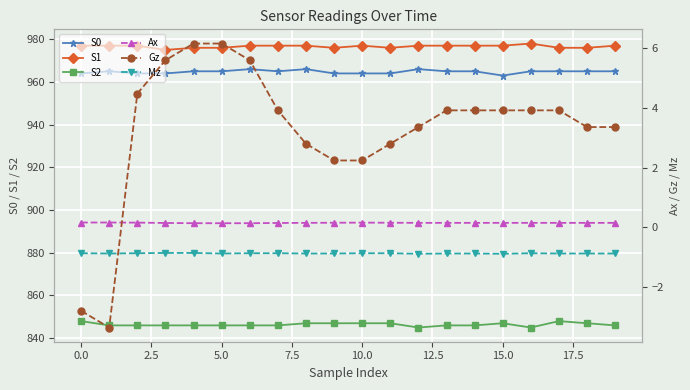

How many lines are shown in the chart?

6